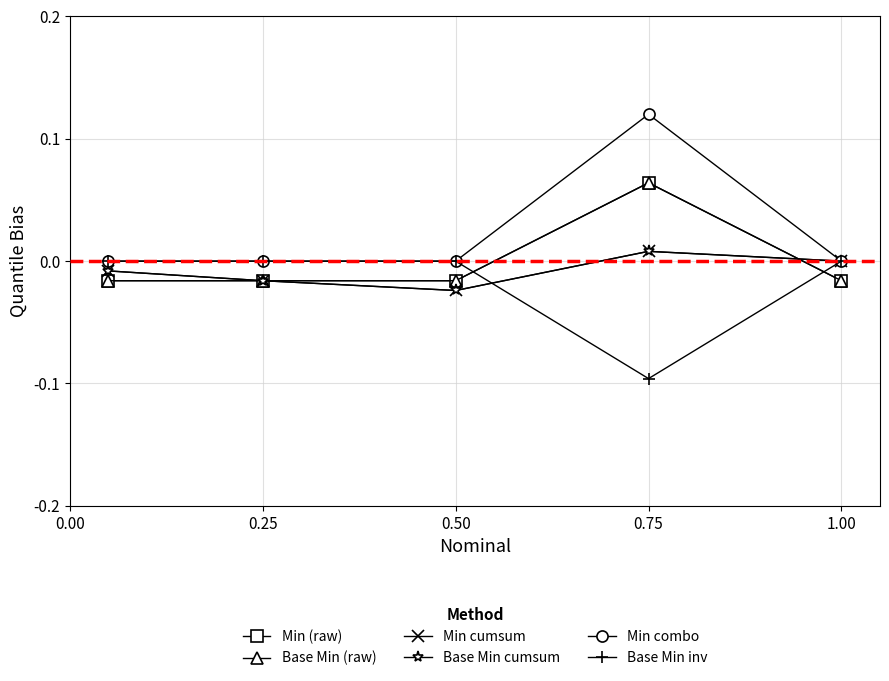

What is the label of the 4th point from the right?

0.25